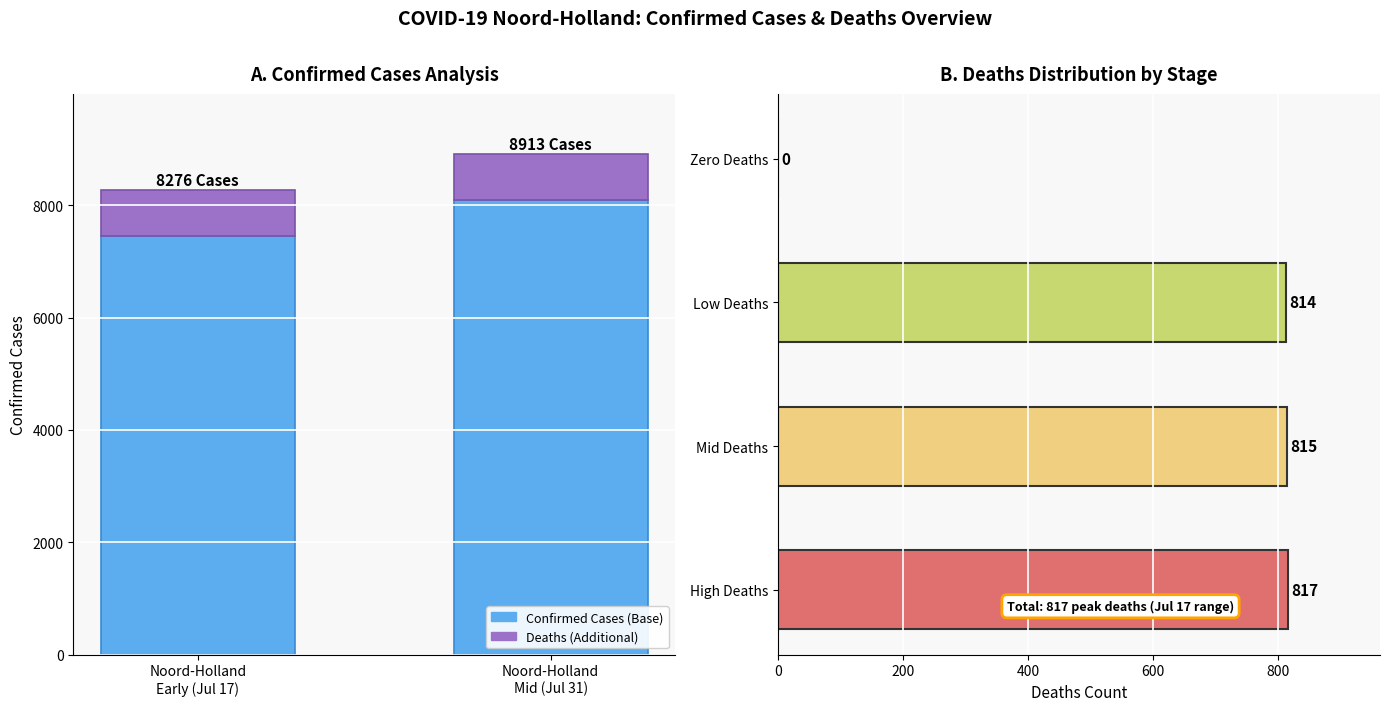

Which has a higher value, Noord-Holland
Early (Jul 17) or Noord-Holland
Mid (Jul 31)?

Noord-Holland
Mid (Jul 31)